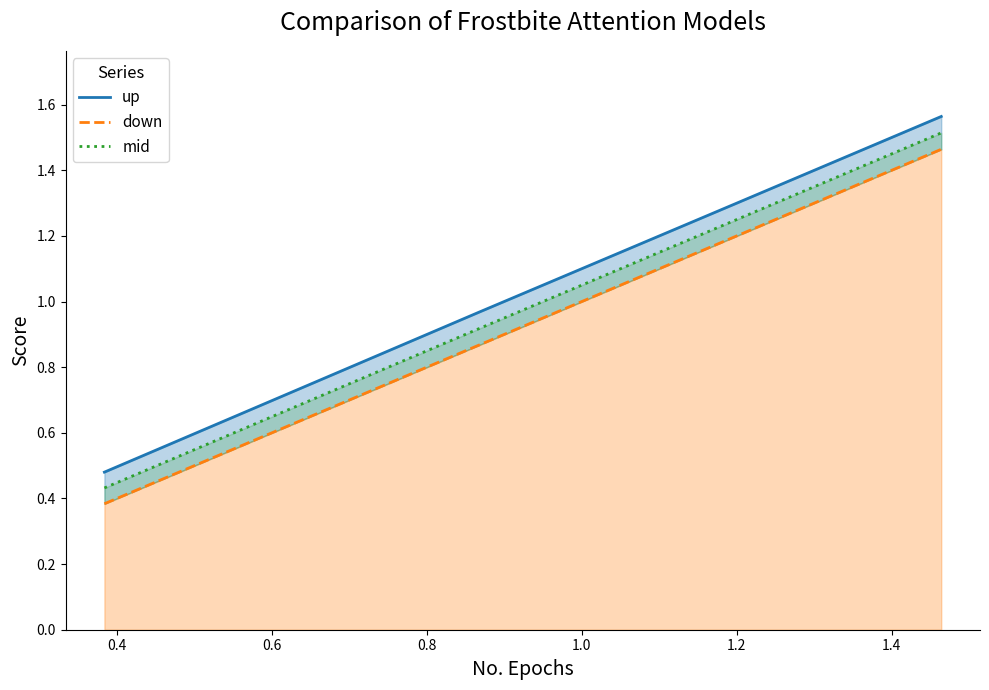

Which series has the largest total across all categories?

up_line